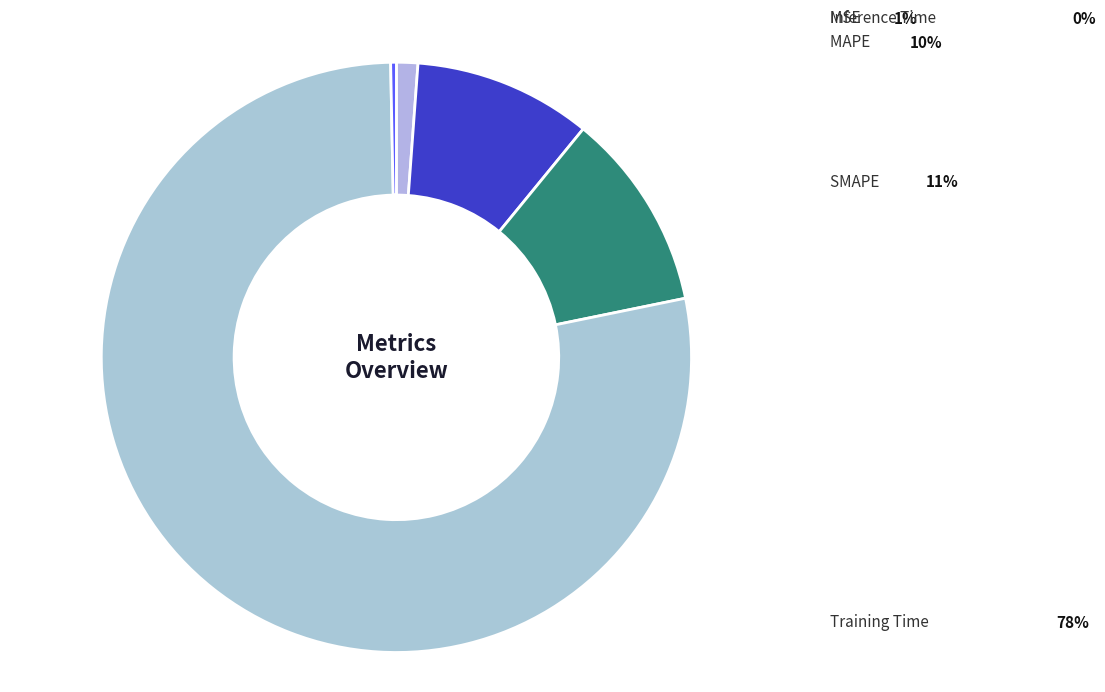

True or false: SMAPE accounts for 11% of the total.

True